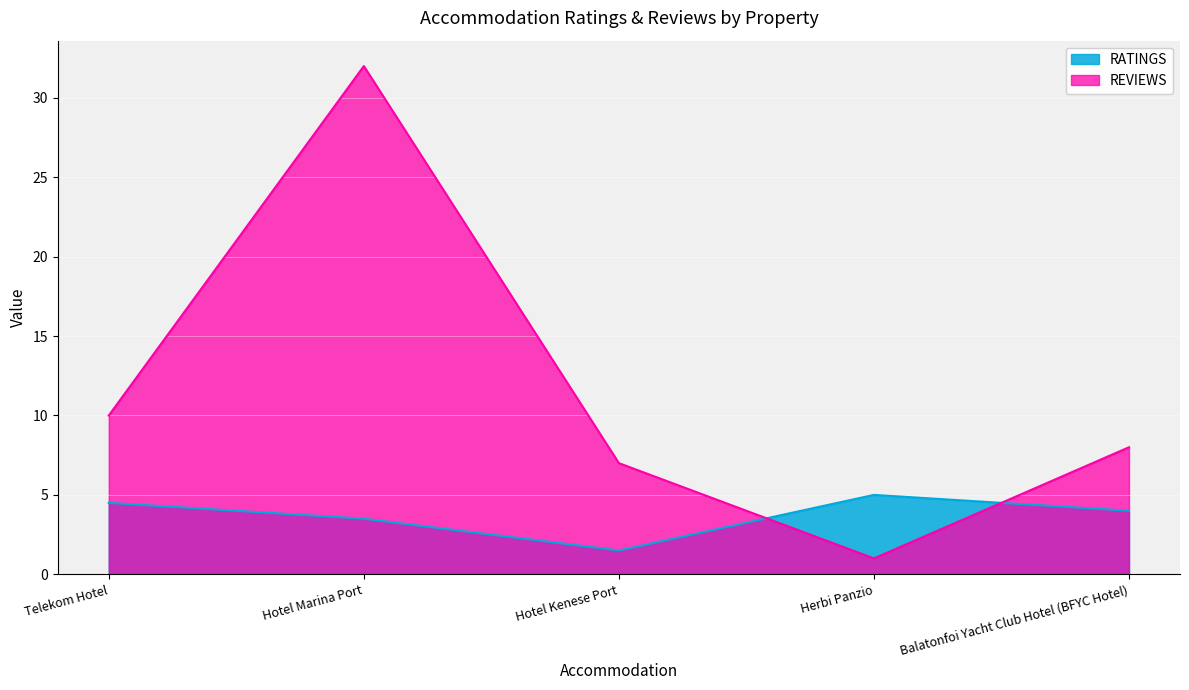

How many RATINGS values are between 3 and 4?

2